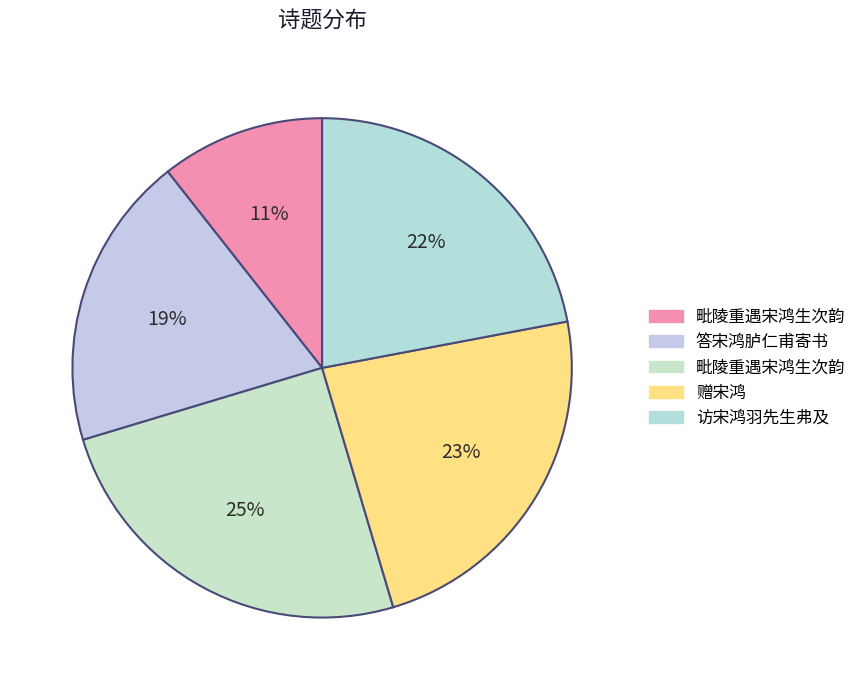

Count the number of slices in the pie.

5